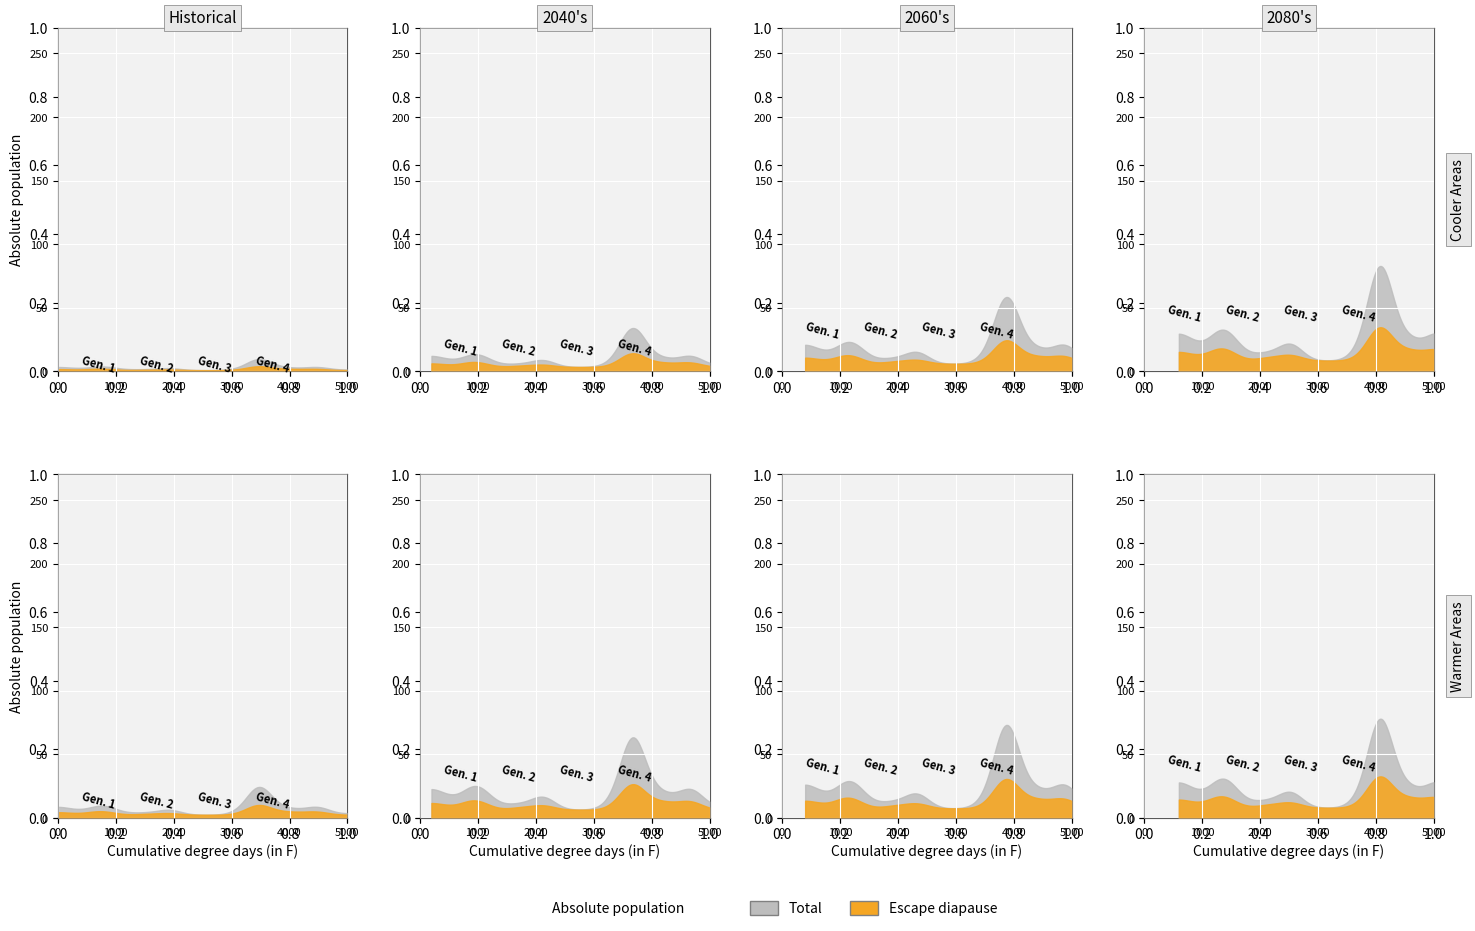

What is the value of the Total point at the 1st from the left?

7